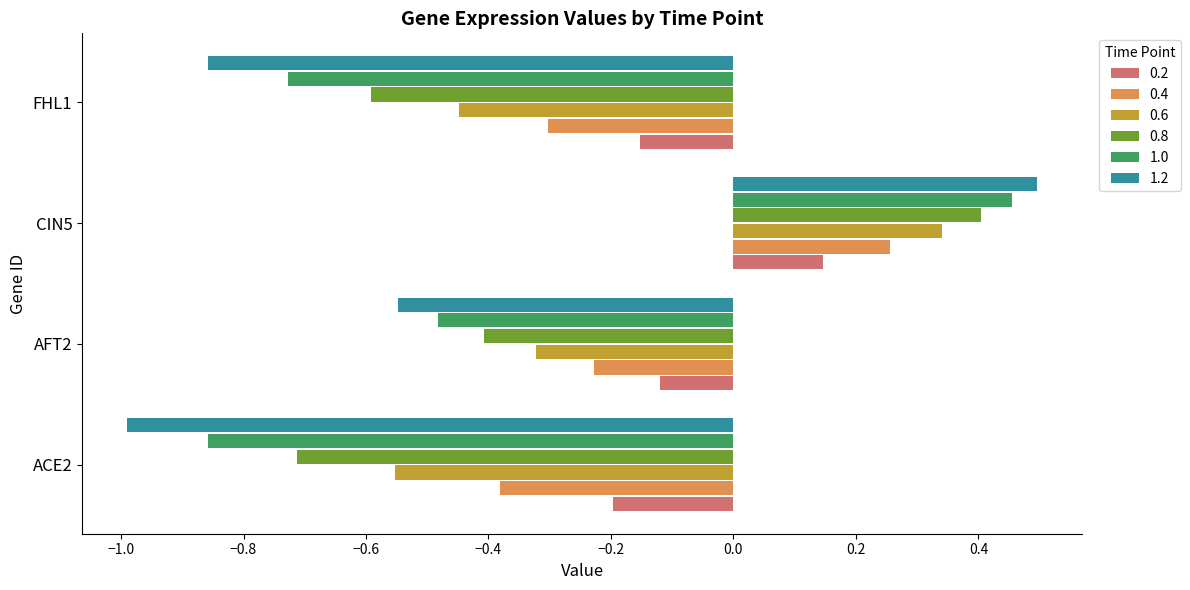

List the labels in order of 0.4 value, largest first.

CIN5, AFT2, FHL1, ACE2